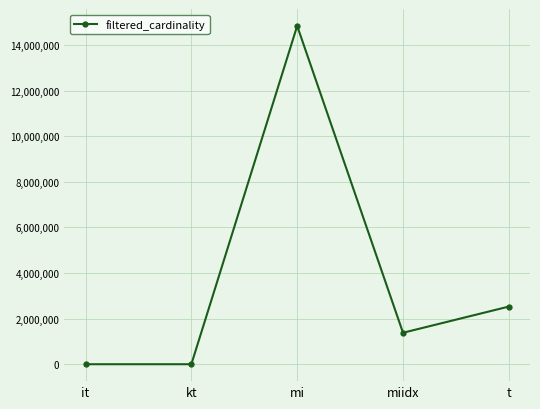

What is the label of the 4th point from the left?

miidx